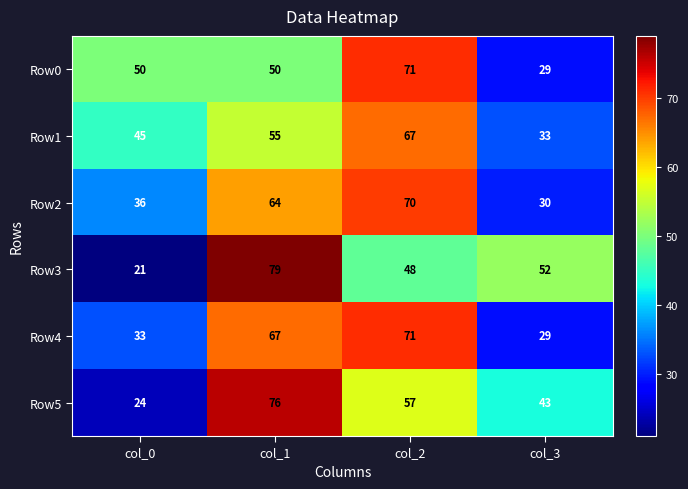

The Row0 series shows 50 at col_1. True or false?

True